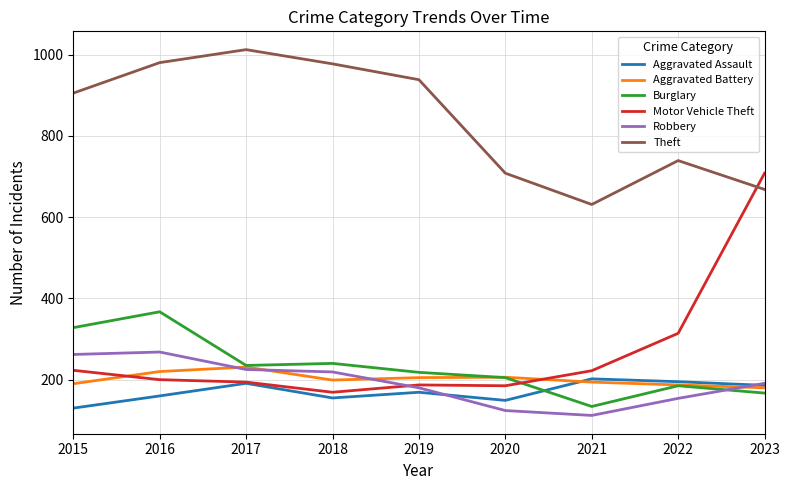

What is the total value across all series at 2022?

1774